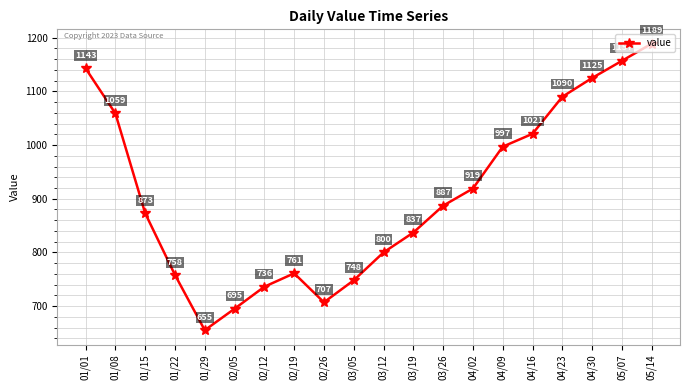

What is the label of the 12th point from the right?

02/26